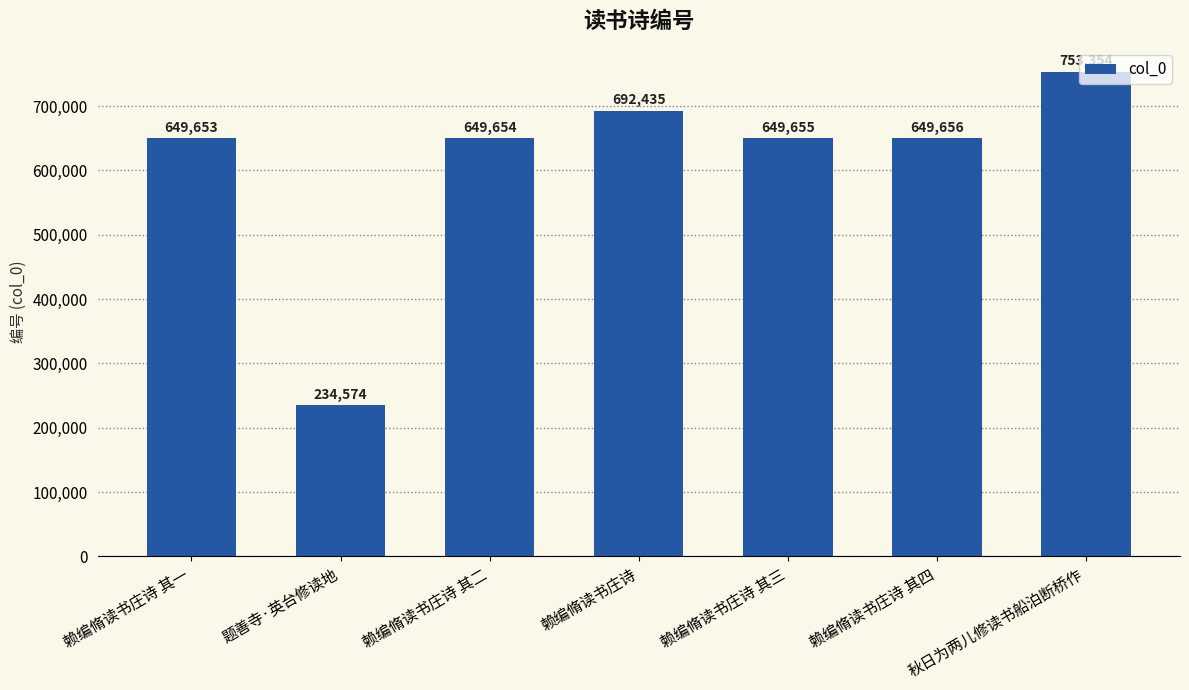

Is it true that the value at 赖编脩读书庄诗 其二 is 649654?

True